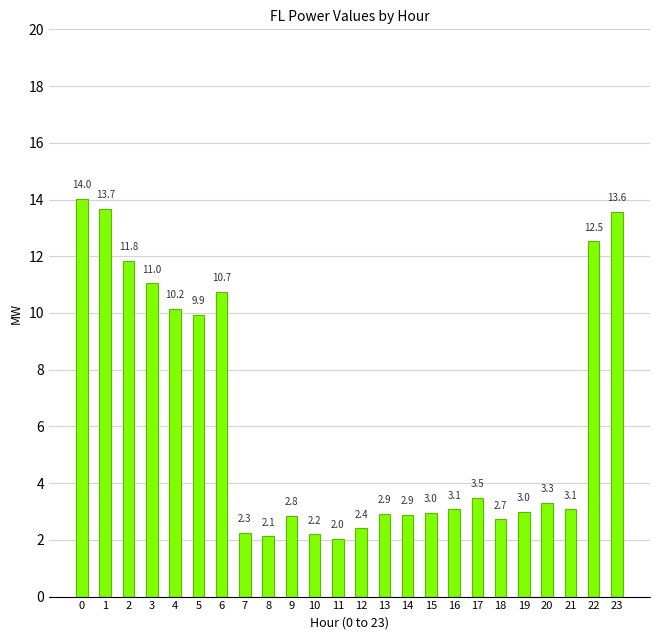

Reading right to left, extract all data points from this chart.

13.6	12.5	3.1	3.3	3.0	2.7	3.5	3.1	3.0	2.9	2.9	2.4	2.0	2.2	2.8	2.1	2.3	10.7	9.9	10.2	11.0	11.8	13.7	14.0